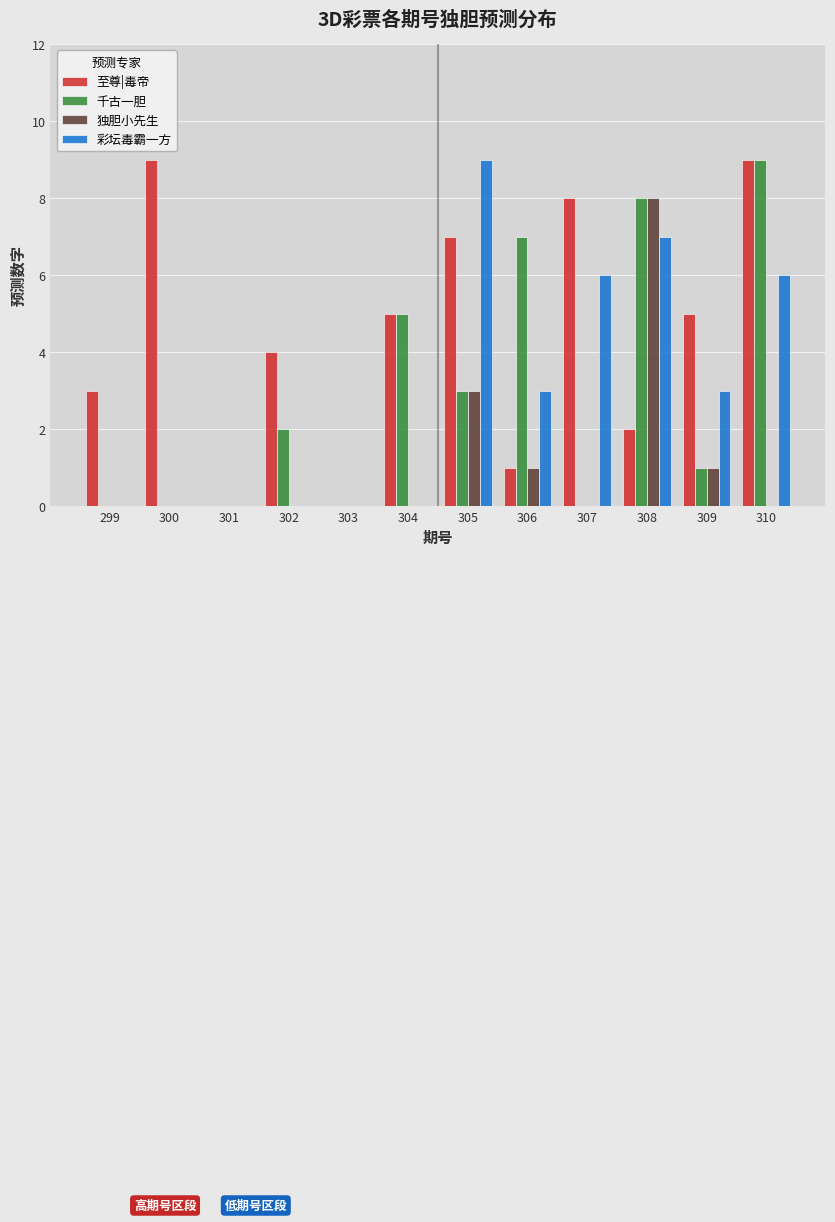

What value does the 至尊|毒帝 series have at 300?

9